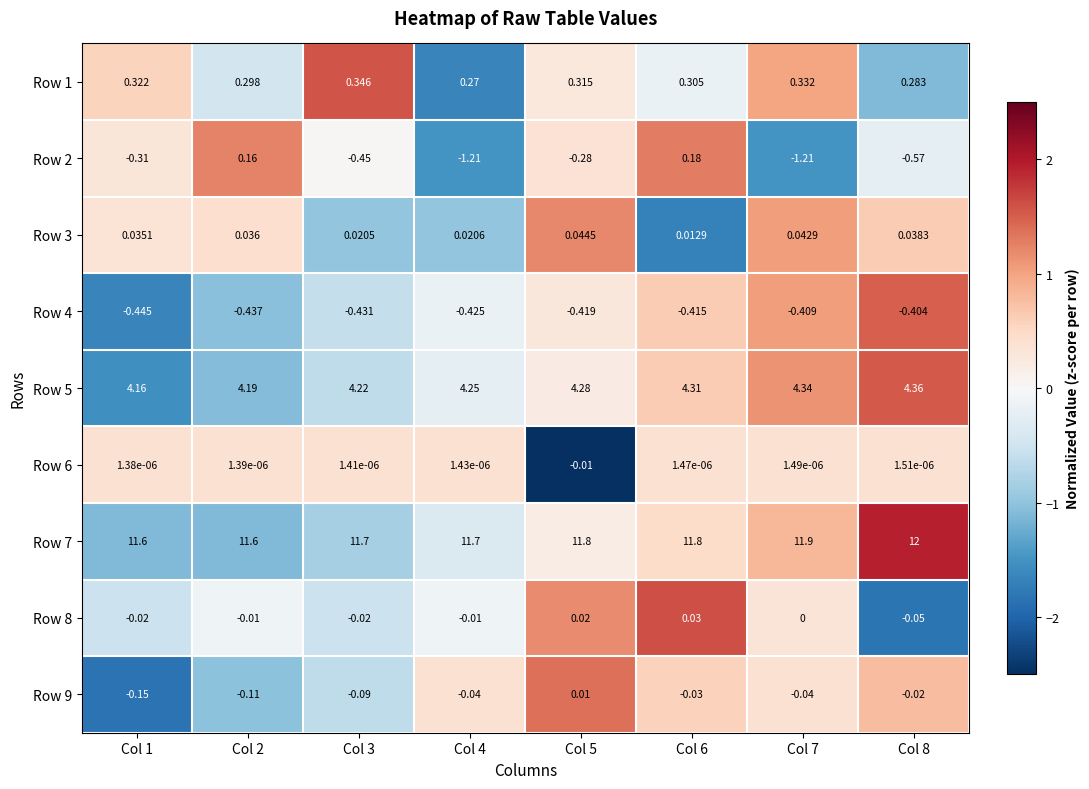

At which category is the sum across all series the highest?

Col 6